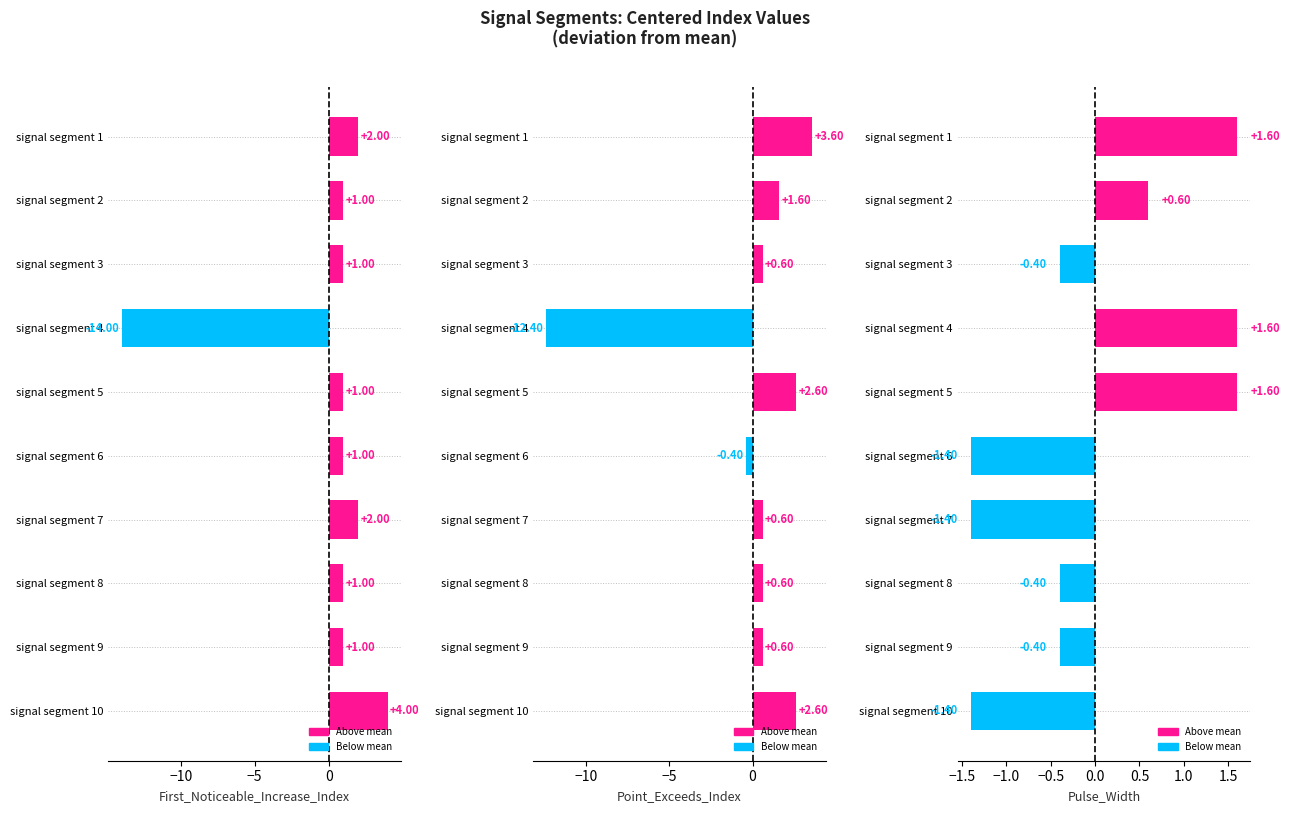

Does the chart contain any negative values?

Yes